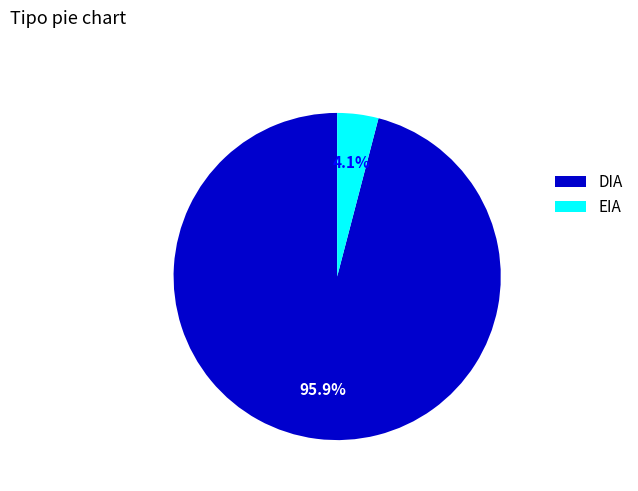

What is the total percentage of DIA and EIA?

100.0%